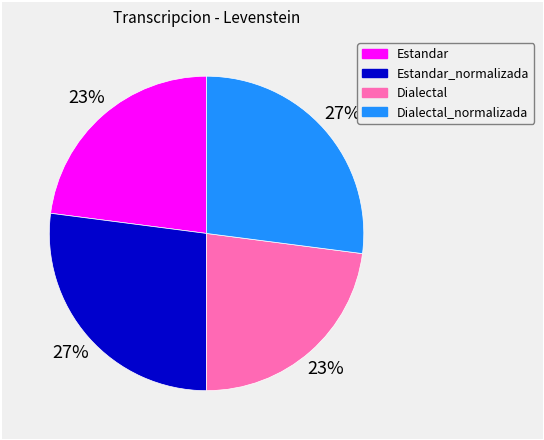

Is there any slice that represents more than half of the pie?

No